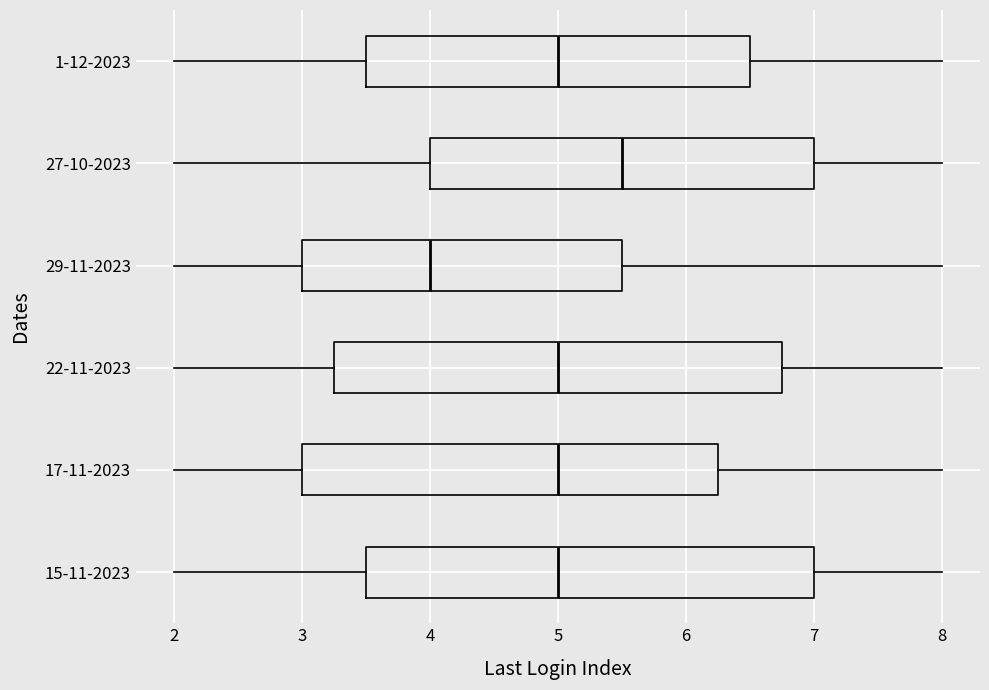

Reading bottom to top, read every box against the x-axis: the position of its median line, the range the box covers, and the ends of its whiskers. The values are not printed on the chart, so give them approximately, as read against the axis.

15-11-2023: median 5.0, box 3.5 to 7.0, whiskers 2.0 to 8.0
17-11-2023: median 5.0, box 3.0 to 6.3, whiskers 2.0 to 8.0
22-11-2023: median 5.0, box 3.3 to 6.8, whiskers 2.0 to 8.0
29-11-2023: median 4.0, box 3.0 to 5.5, whiskers 2.0 to 8.0
27-10-2023: median 5.5, box 4.0 to 7.0, whiskers 2.0 to 8.0
1-12-2023: median 5.0, box 3.5 to 6.5, whiskers 2.0 to 8.0